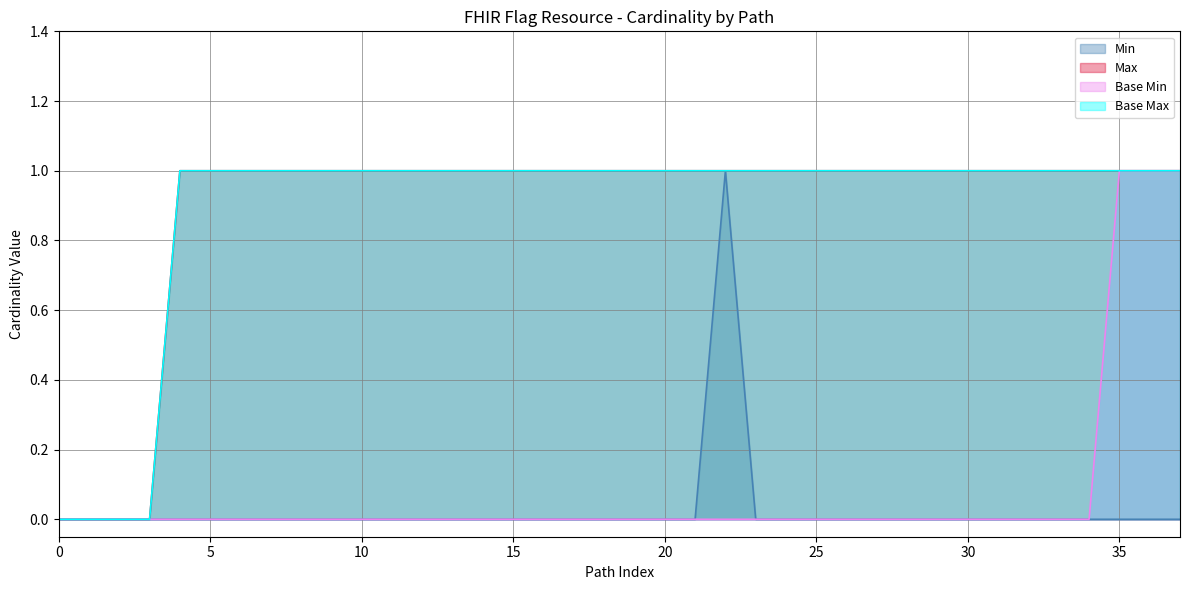

What is the label of the 9th point from the left?

Flag.extension